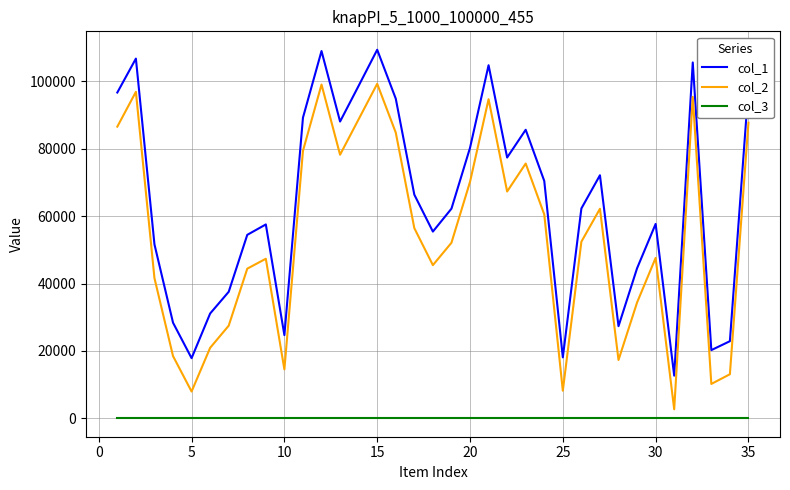

True or false: col_1 and col_2 intersect in this chart.

False